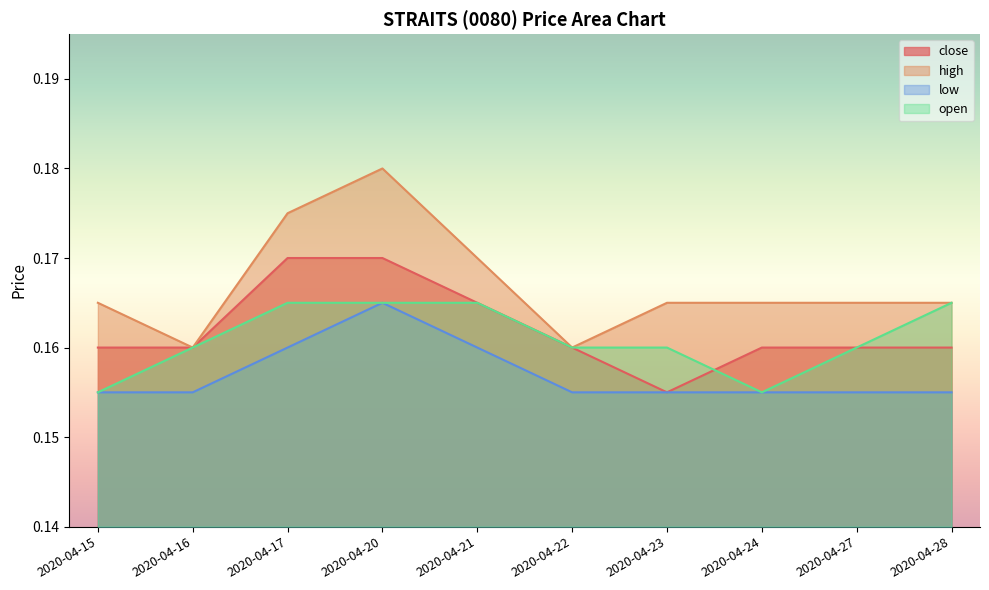

Is the value of high at 2020-04-20 greater than the value of open at 2020-04-27?

Yes